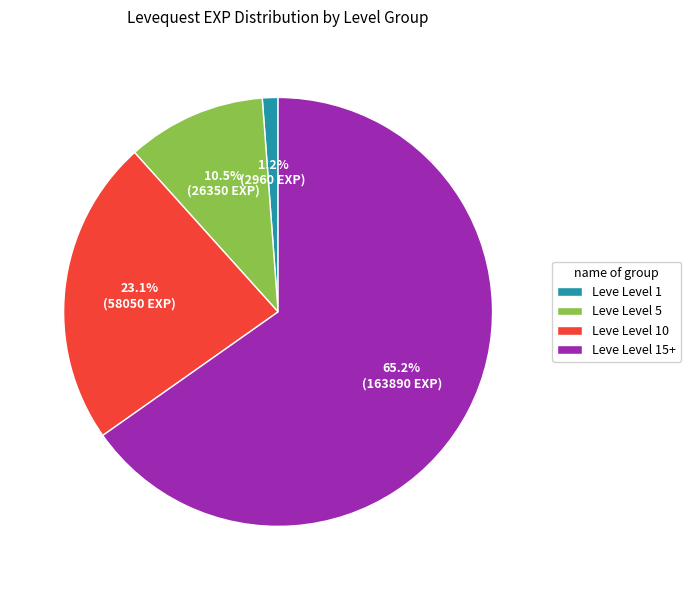

Which slice is the largest?

Leve Level 15+